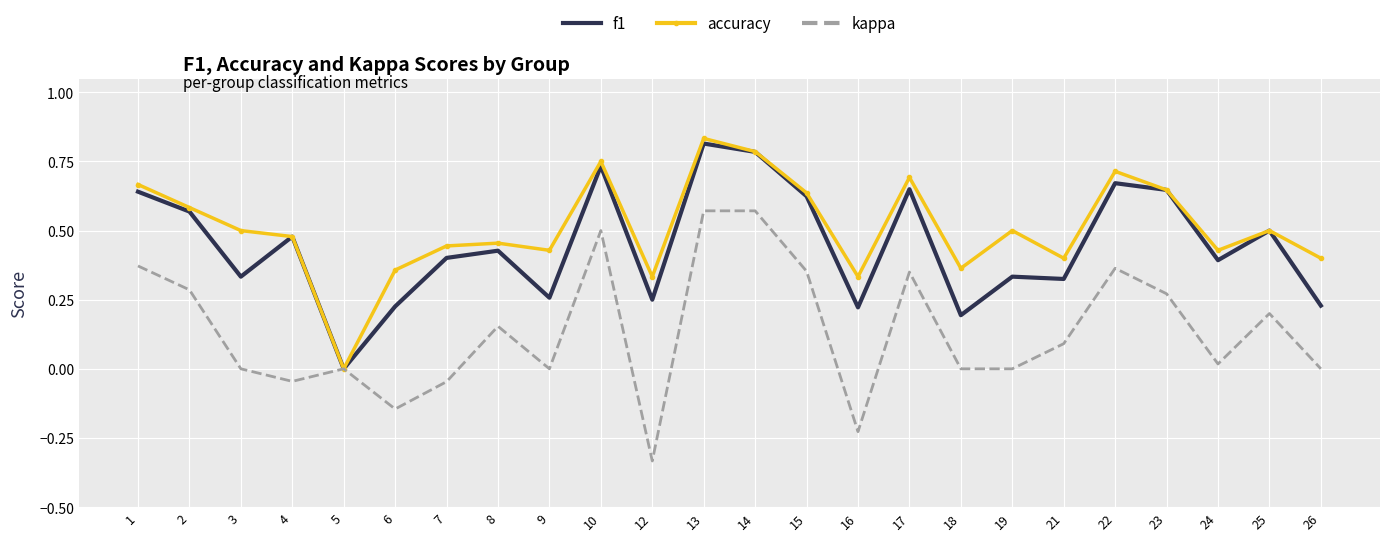

What is the total value across all series at 23?

1.6